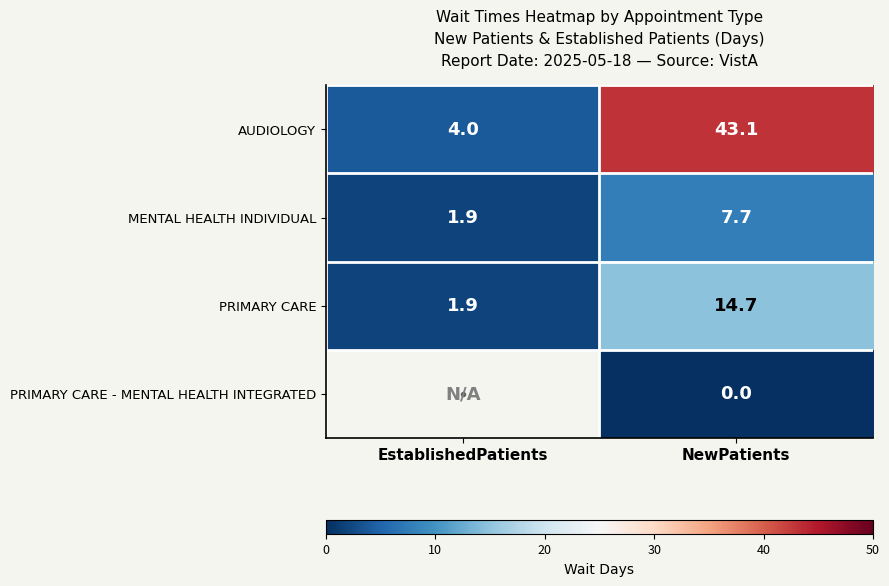

The value of PRIMARY CARE at EstablishedPatients is 0.8. True or false?

False